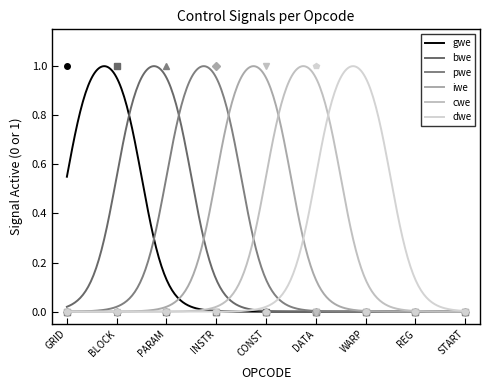

Reading left to right, list all the values displayed in this chart.

gwe: 1	0	0	0	0	0	0	0	0
bwe: 0	1	0	0	0	0	0	0	0
pwe: 0	0	1	0	0	0	0	0	0
iwe: 0	0	0	1	0	0	0	0	0
cwe: 0	0	0	0	1	0	0	0	0
dwe: 0	0	0	0	0	1	0	0	0